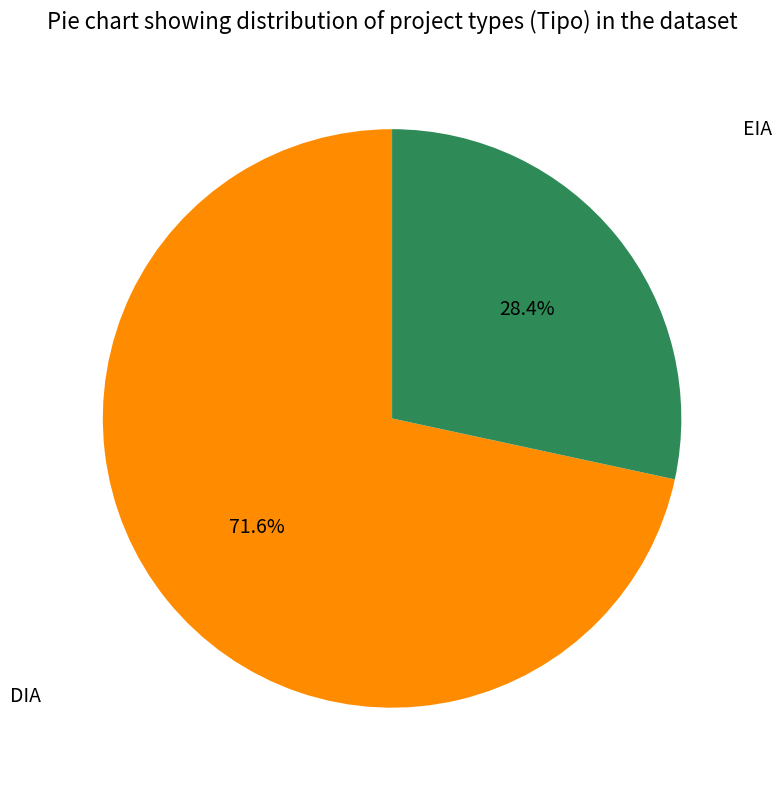

Is there any slice that represents more than half of the pie?

Yes